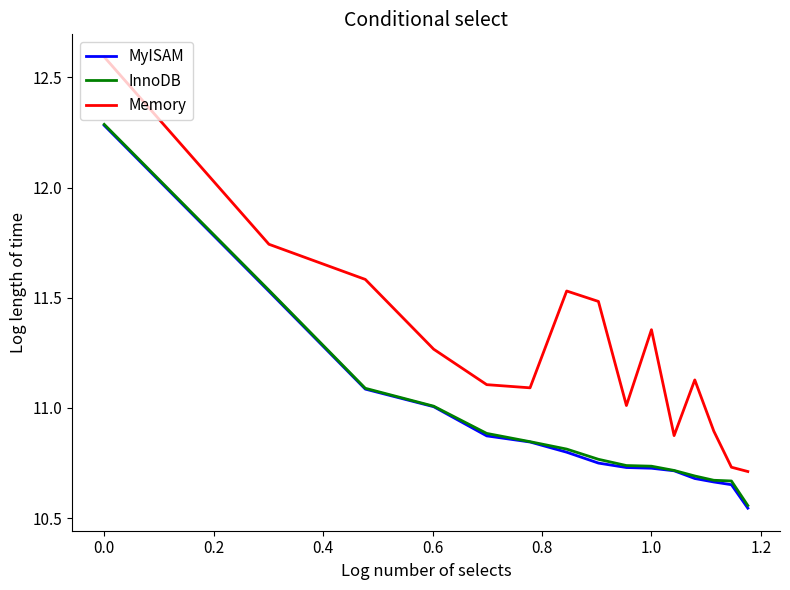

What is the maximum value shown in the chart?

12.6